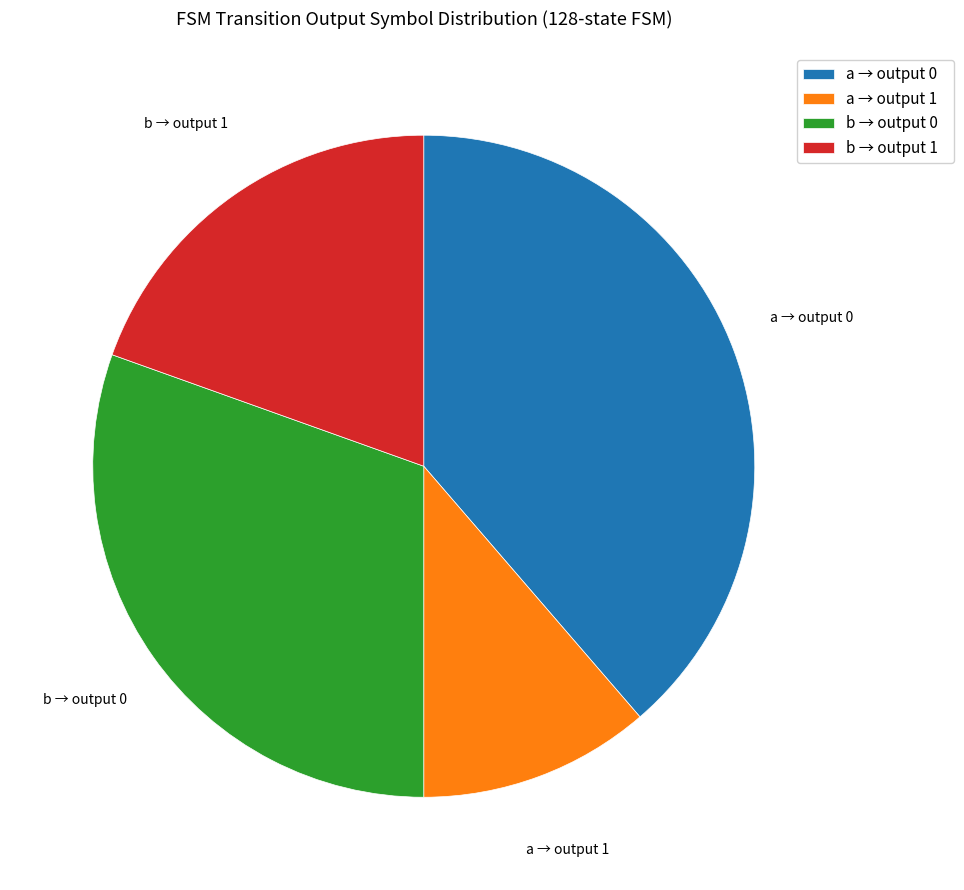

Is it true that b → output 0 is 30% of the pie?

True